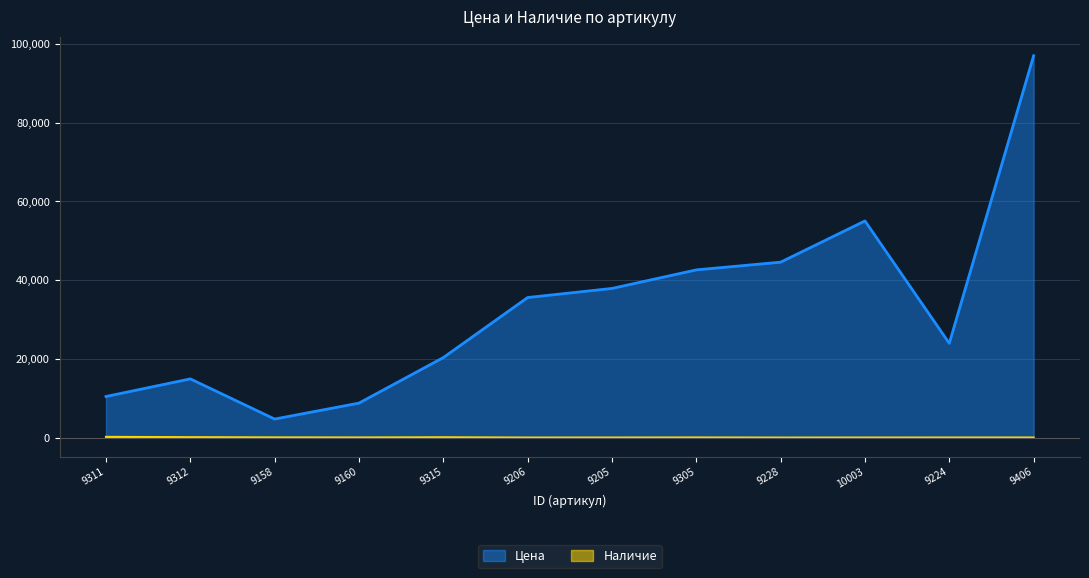

What is the difference between the second highest and minimum values in the Наличие series?

98